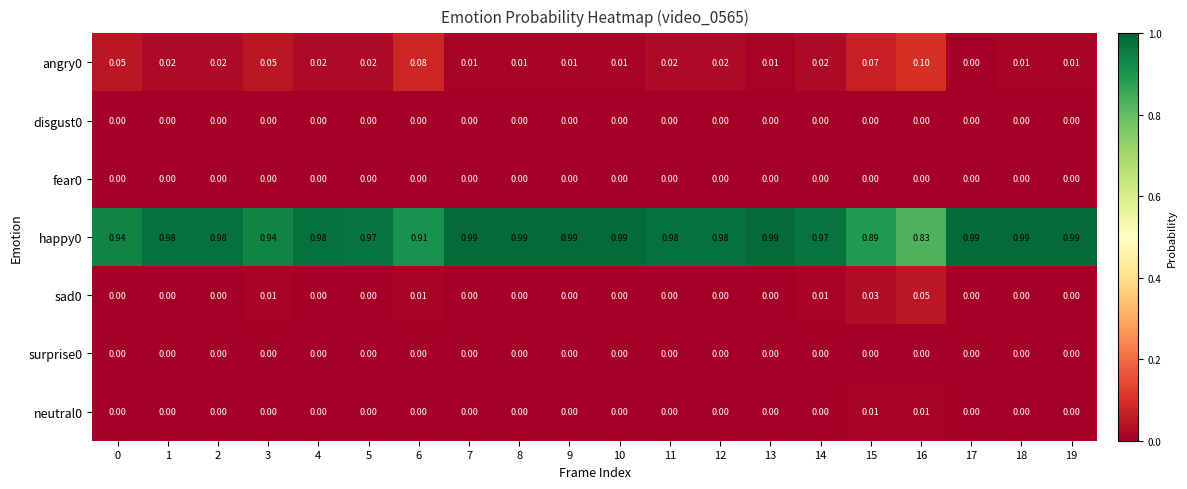

Is the value of happy0 at 3 greater than the value of neutral0 at 4?

Yes